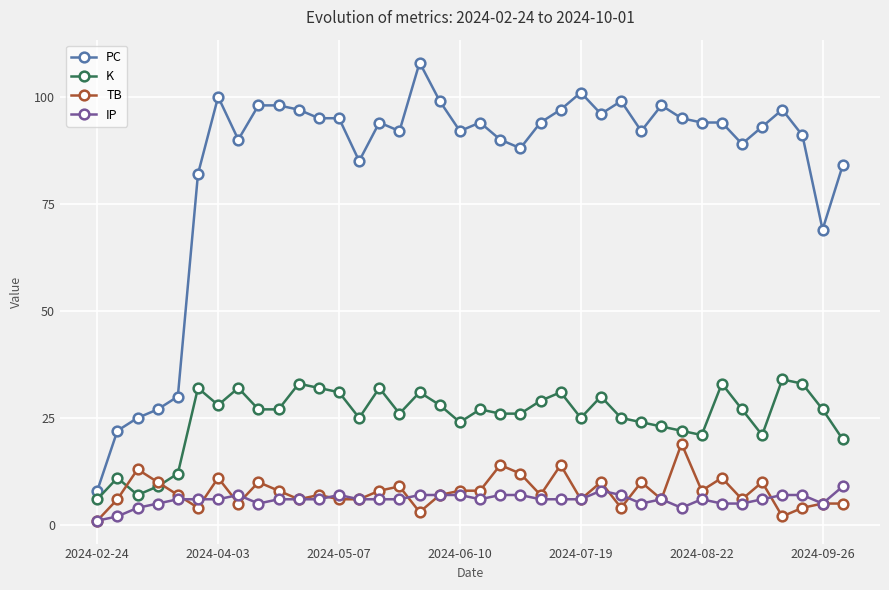

At how many categories does at least one series exceed 23?

36